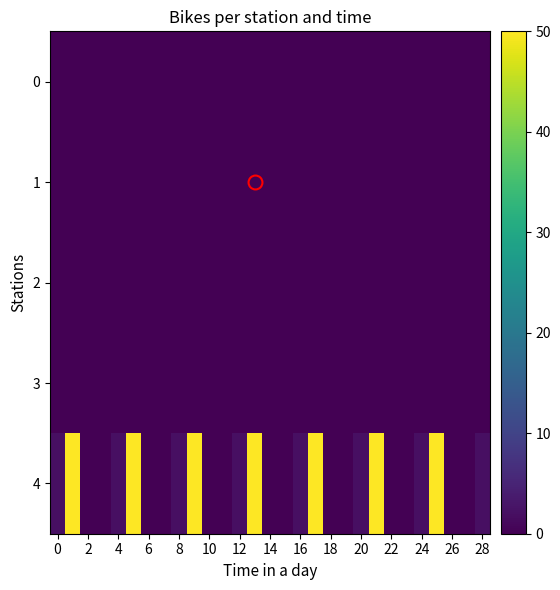

Rank the series by their maximum value, from lowest to highest.

2, 3, 0, 1, 4